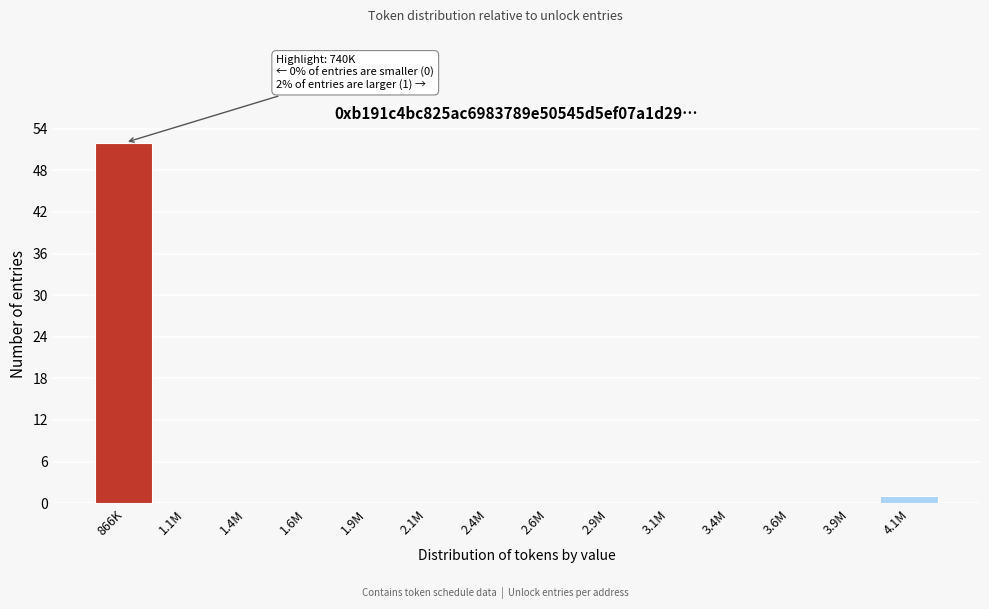

Reading left to right, transcribe all the data shown in this chart.

866K=52	1.1M=0	1.4M=0	1.6M=0	1.9M=0	2.1M=0	2.4M=0	2.6M=0	2.9M=0	3.1M=0	3.4M=0	3.6M=0	3.9M=0	4.1M=1